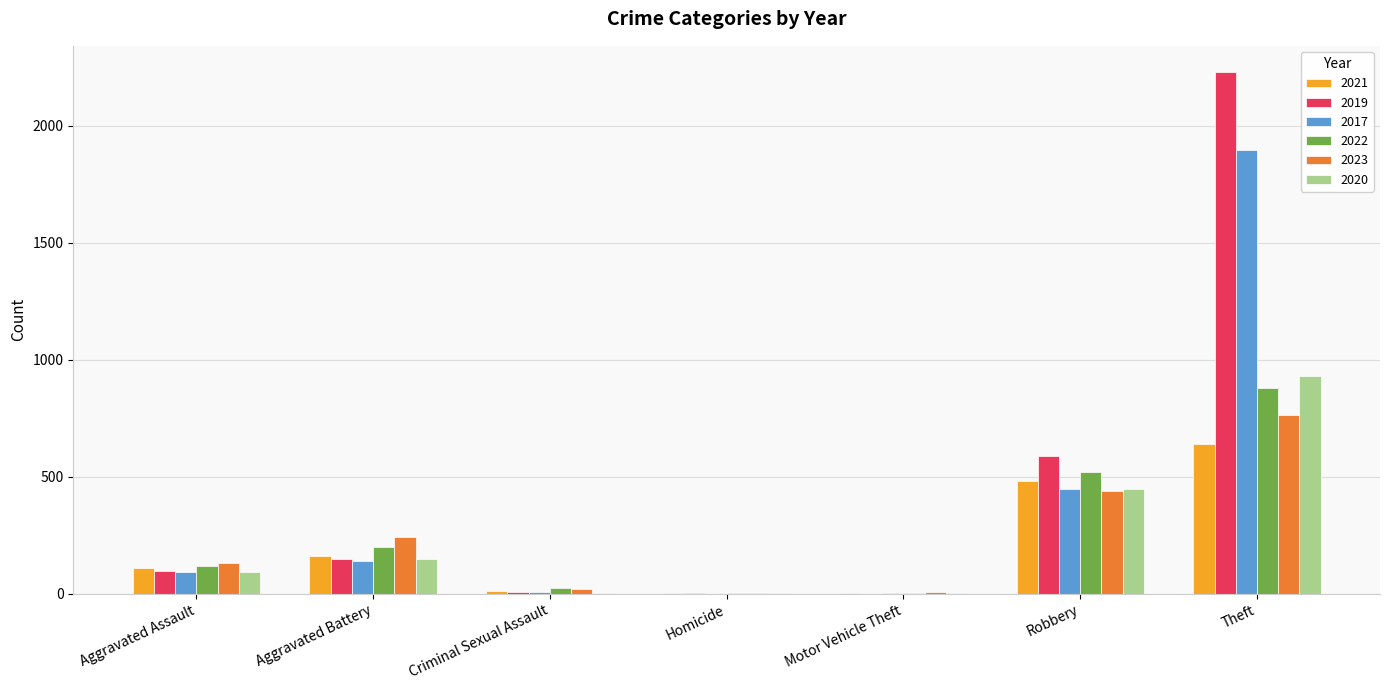

What is the spread (max minus min) of values at Aggravated Battery?

102